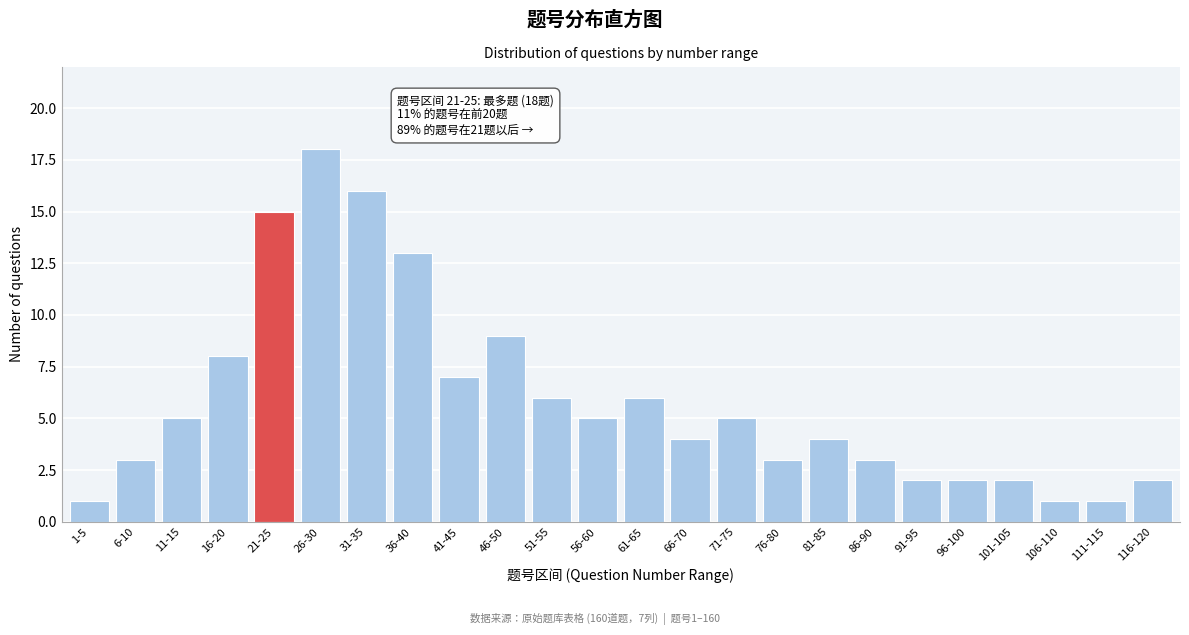

Reading left to right, what are all the values shown in this chart?

1-5=1	6-10=3	11-15=5	16-20=8	21-25=15	26-30=18	31-35=16	36-40=13	41-45=7	46-50=9	51-55=6	56-60=5	61-65=6	66-70=4	71-75=5	76-80=3	81-85=4	86-90=3	91-95=2	96-100=2	101-105=2	106-110=1	111-115=1	116-120=2